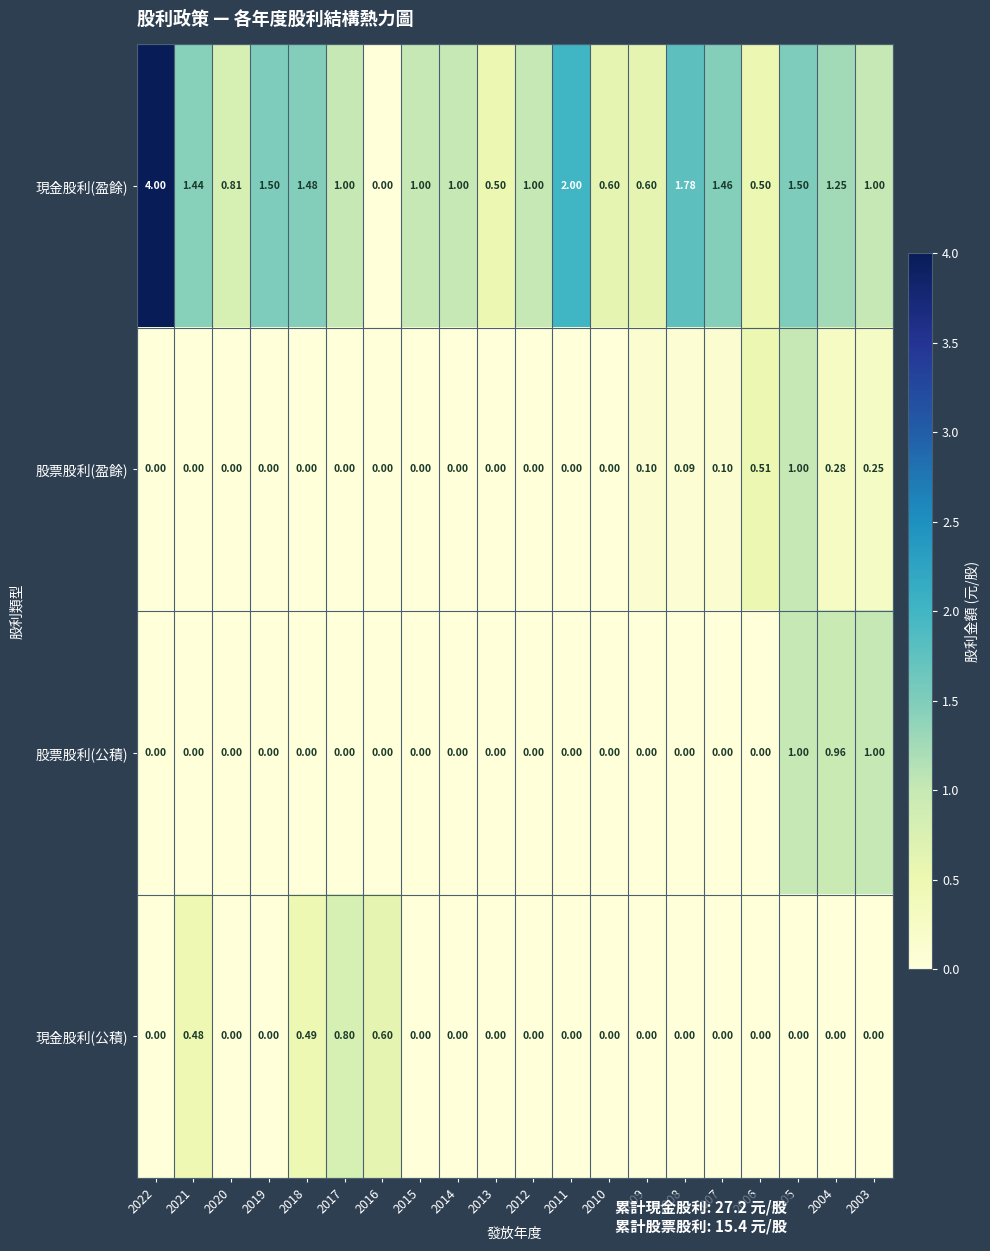

At 2004, list the series in order from smallest to largest.

現金股利(公積), 股票股利(盈餘), 股票股利(公積), 現金股利(盈餘)